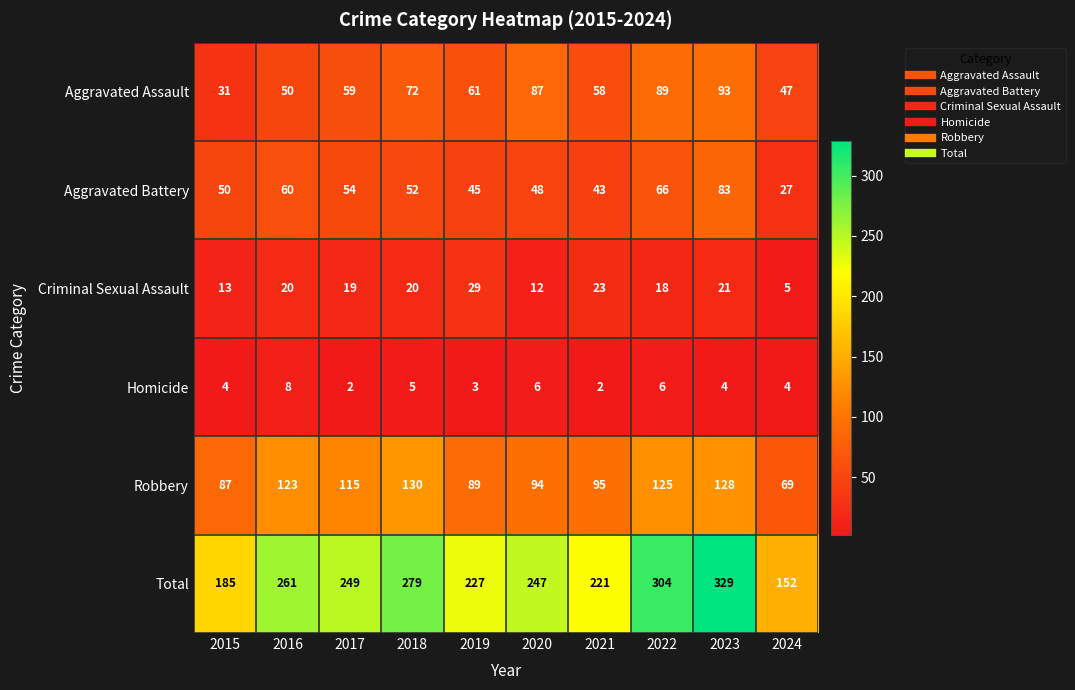

What is the difference between the Robbery values at 2017 and 2024?

46